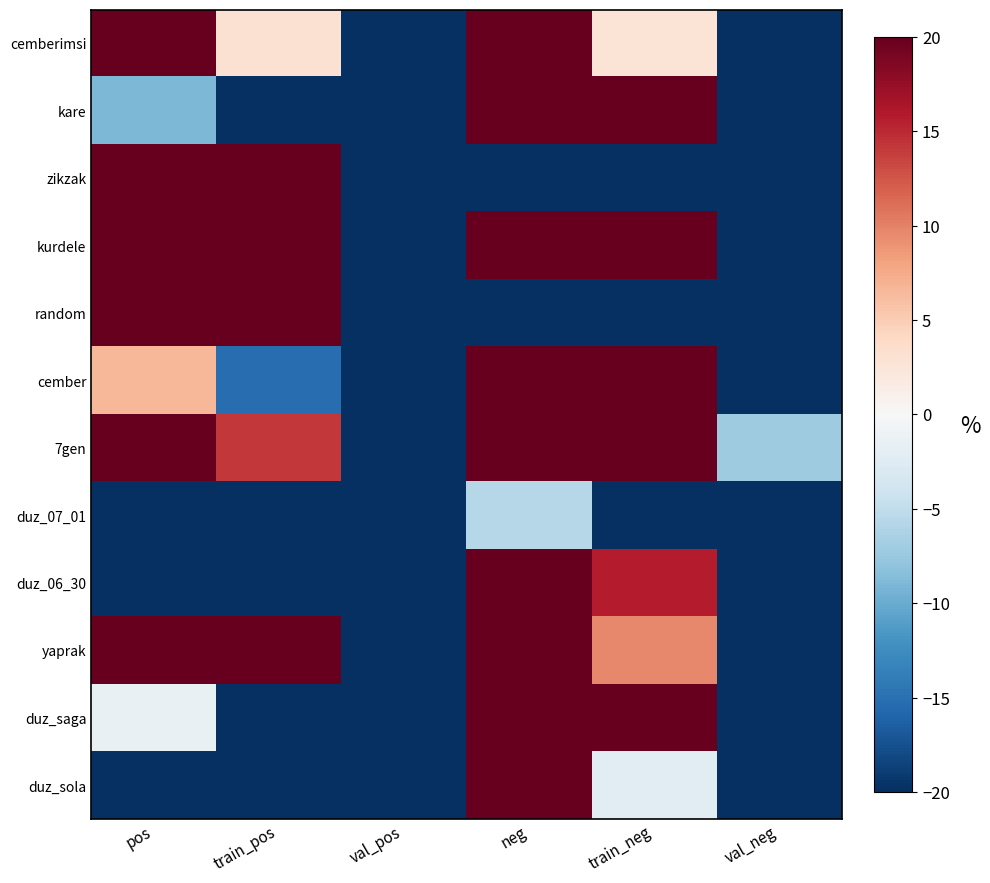

What is the difference between the highest and lowest values at pos?

40.0